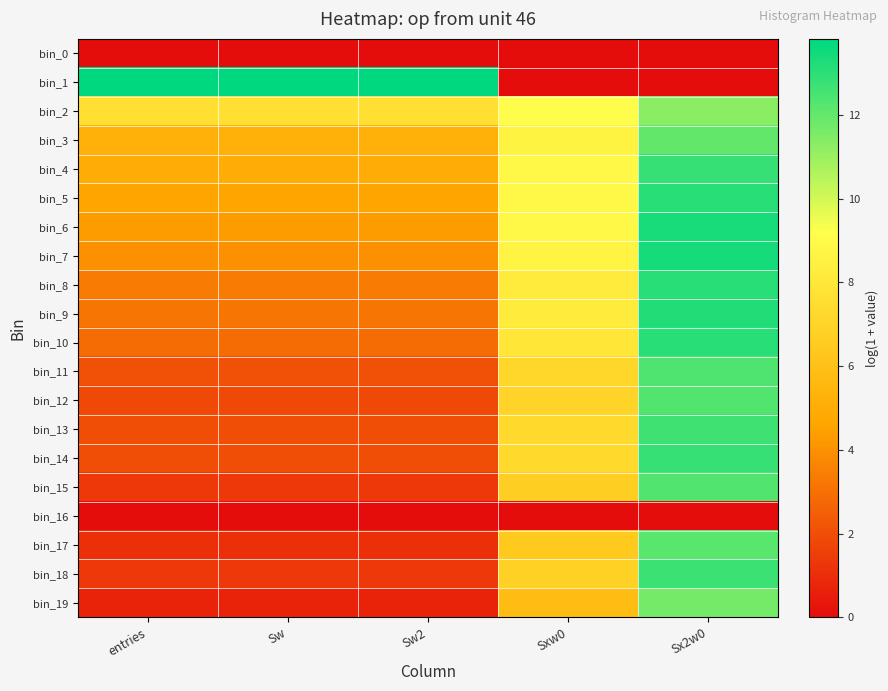

What is the greatest value displayed?

13.8